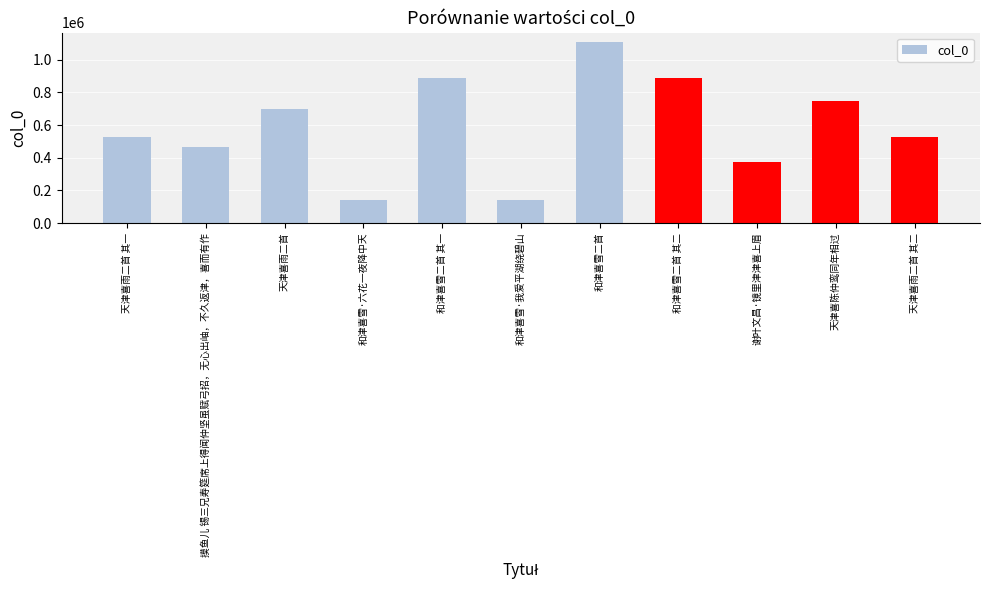

What is the minimum value shown in the chart?

138834